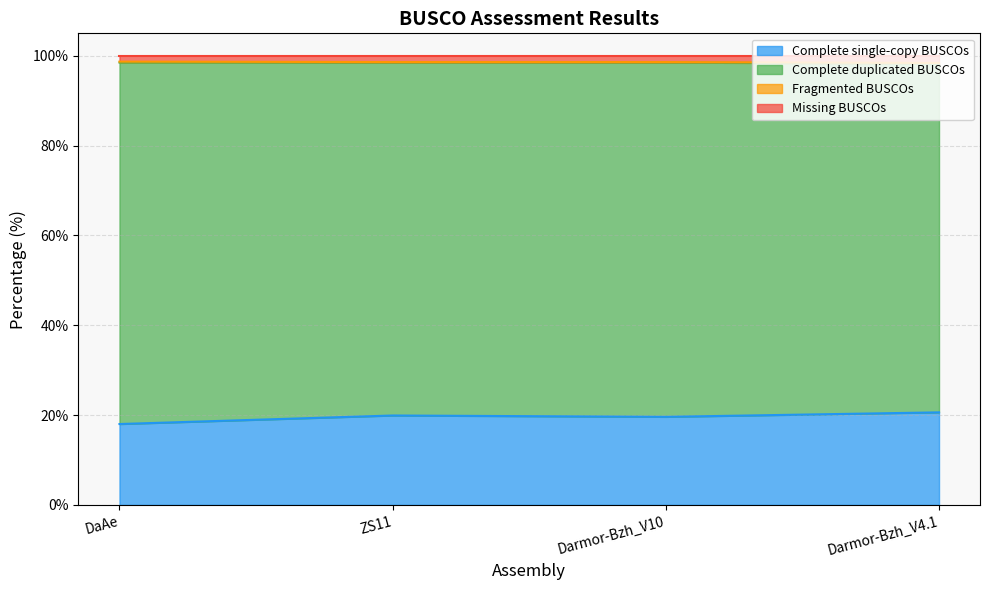

True or false: Missing BUSCOs has a value of 135.9 at Darmor-Bzh_V10.

False